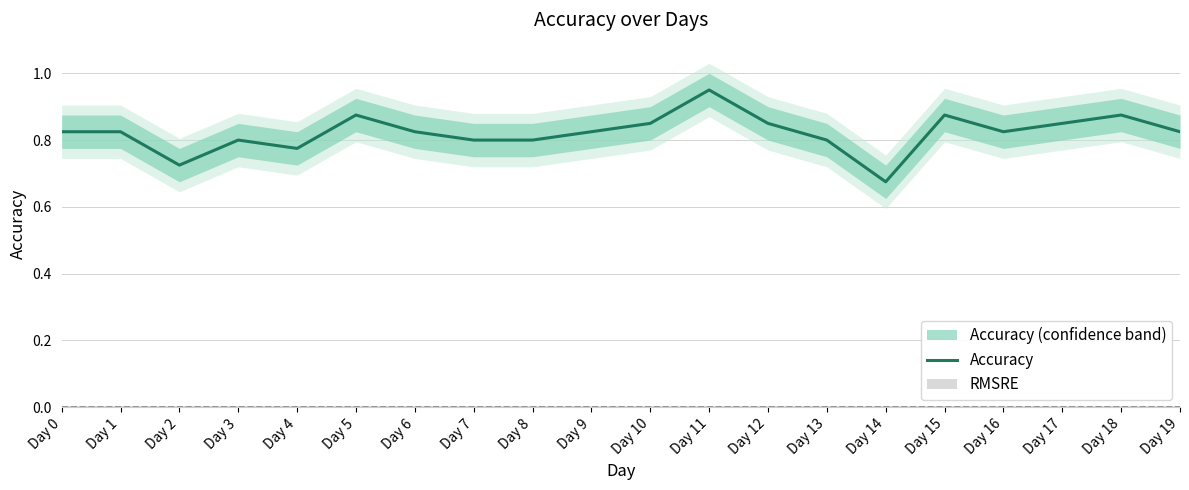

List the labels in order of value, smallest first.

Day 14, Day 2, Day 4, Day 3, Day 7, Day 8, Day 13, Day 0, Day 1, Day 6, Day 9, Day 16, Day 19, Day 10, Day 12, Day 17, Day 5, Day 15, Day 18, Day 11